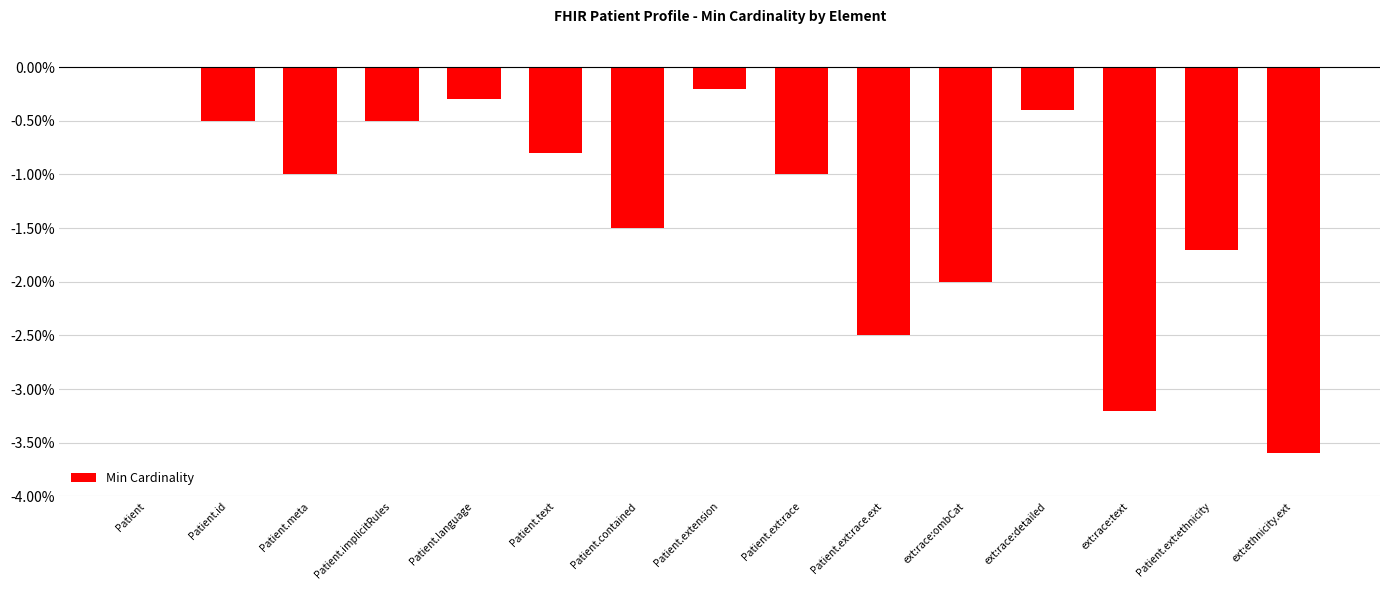

Count the number of values greater than -1.

7